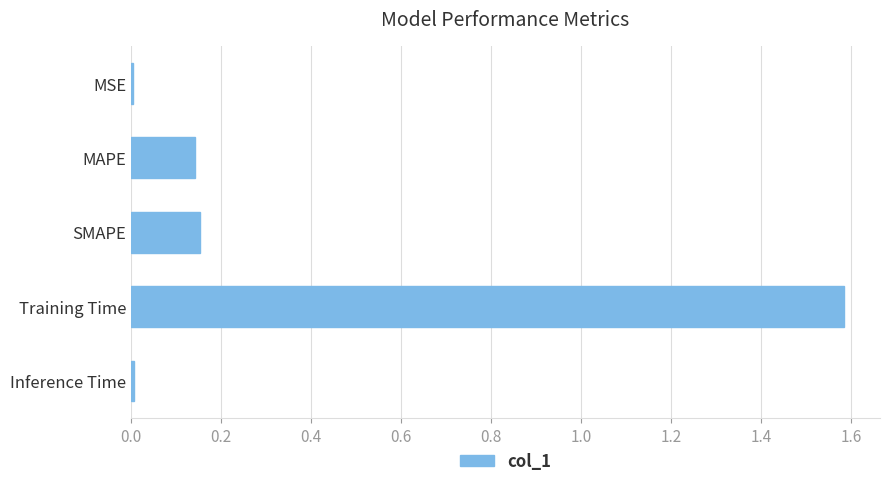

What is the sum of all values?

1.9